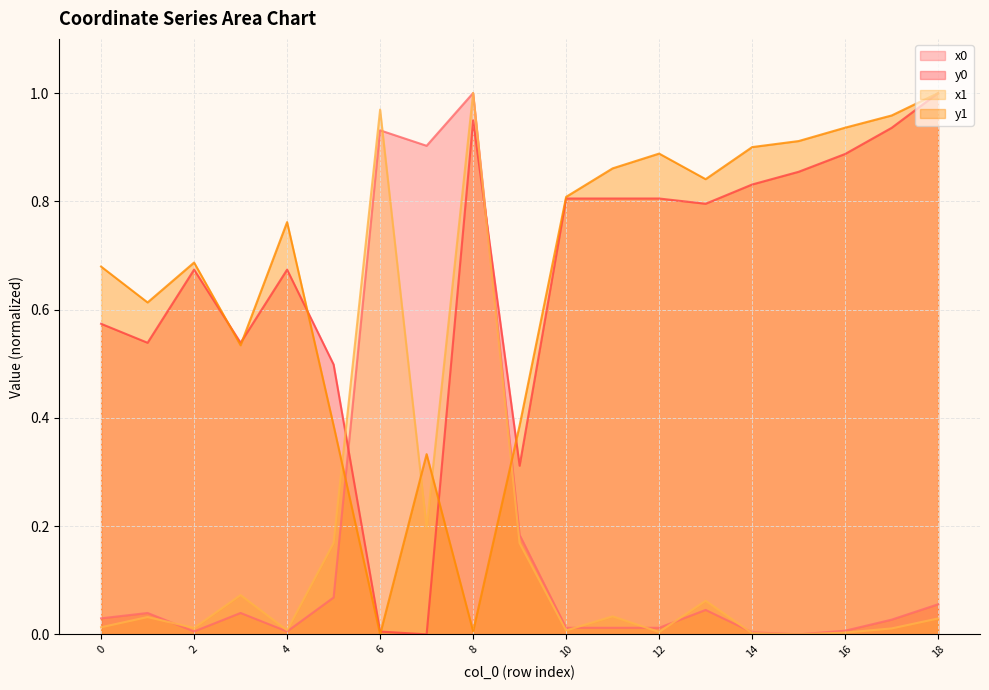

Is it true that x1 equals 1.0 at 8?

True